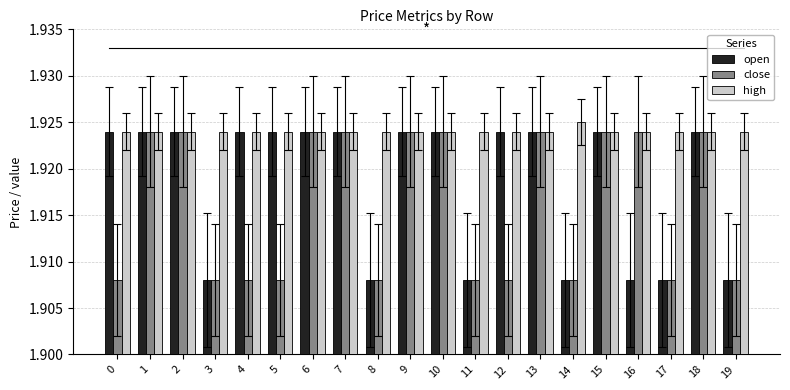

Rank the series by their average value, from highest to lowest.

high, open, close